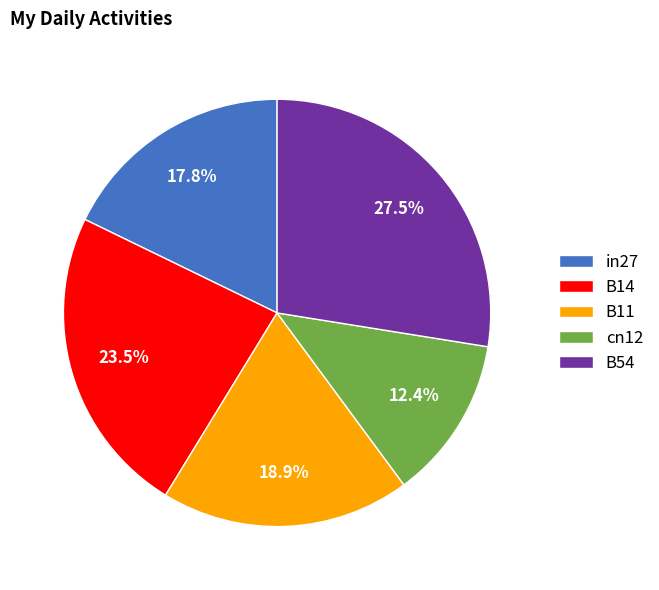

What percentage is NOT represented by B11?

81.1%